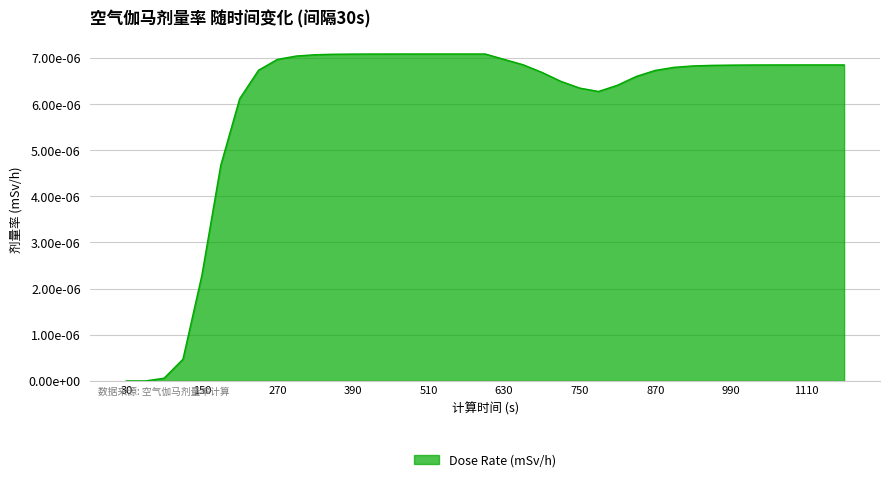

Does the chart have visible grid lines?

Yes